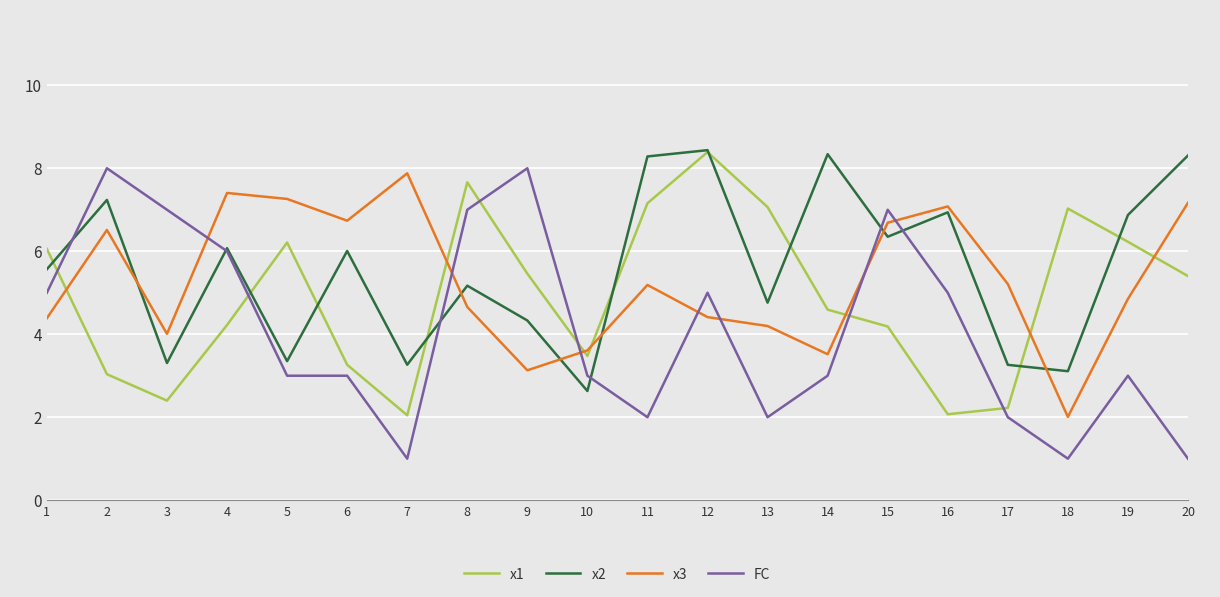

At 1, list the series in order from largest to smallest.

x1, x2, FC, x3